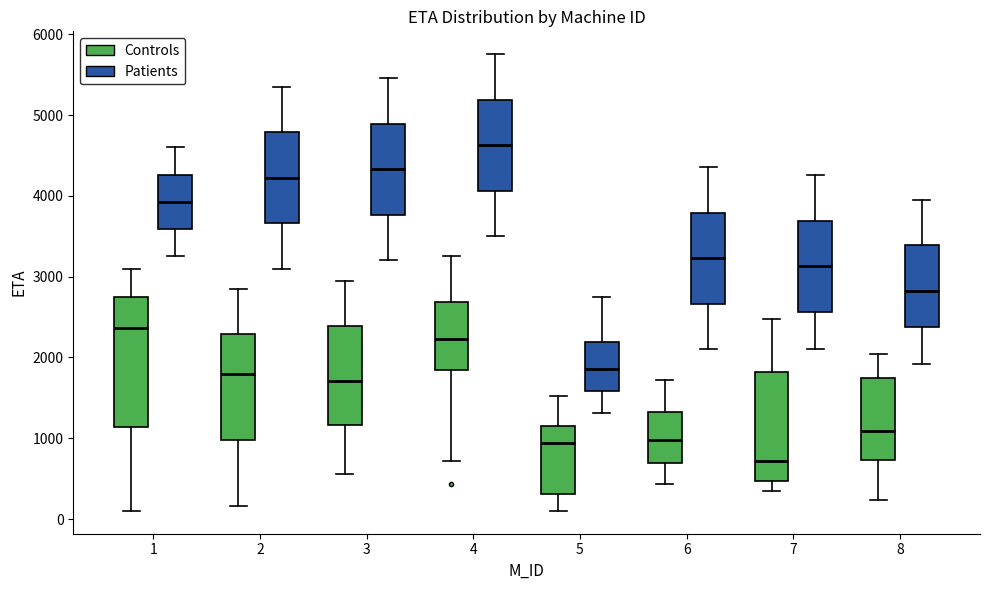

Comparing the boxes themselves (not the whiskers), which one is the tallest?

1 (Controls)